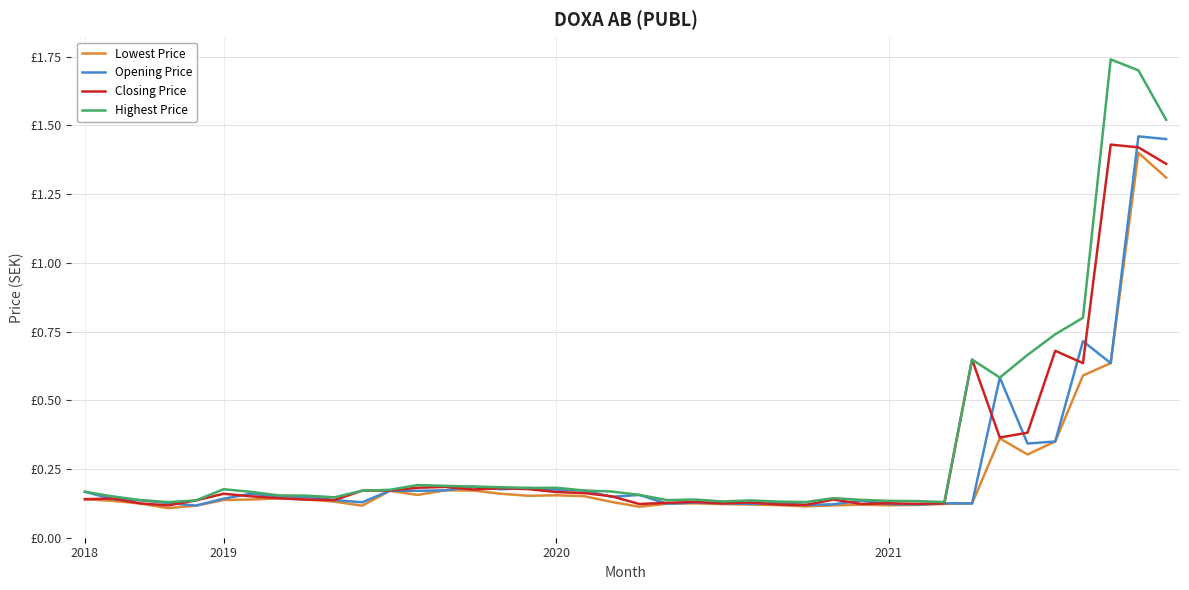

Is this an area chart (filled region under the line)?

No